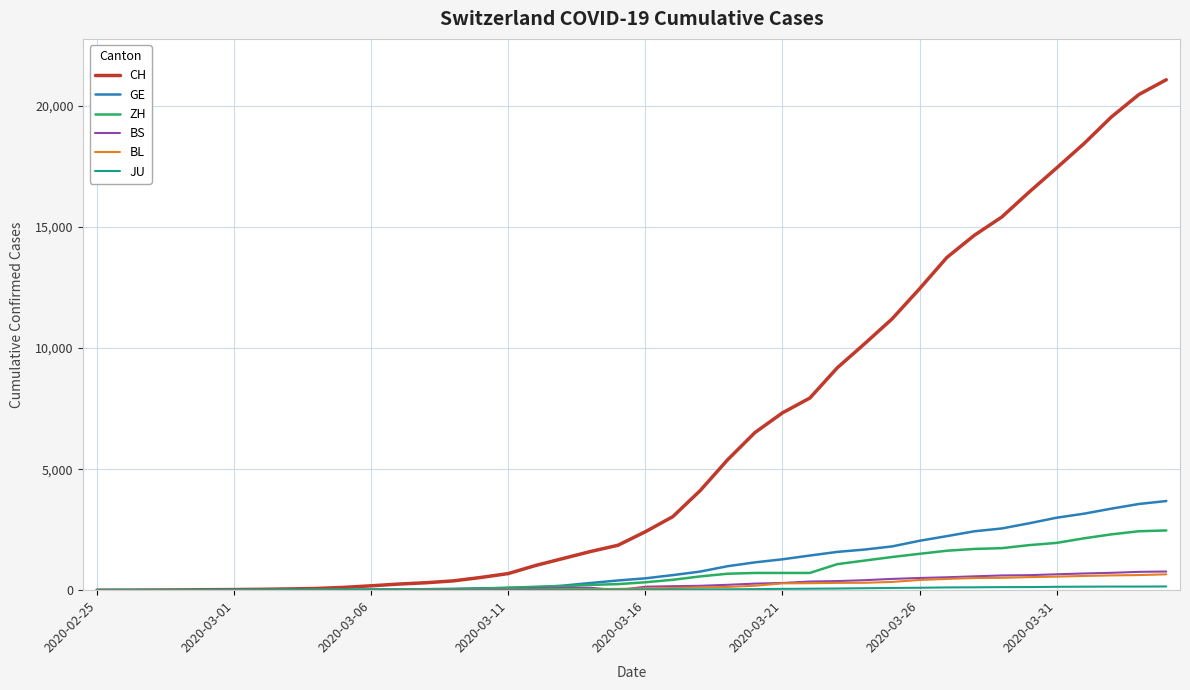

What is the maximum value for CH?

21088